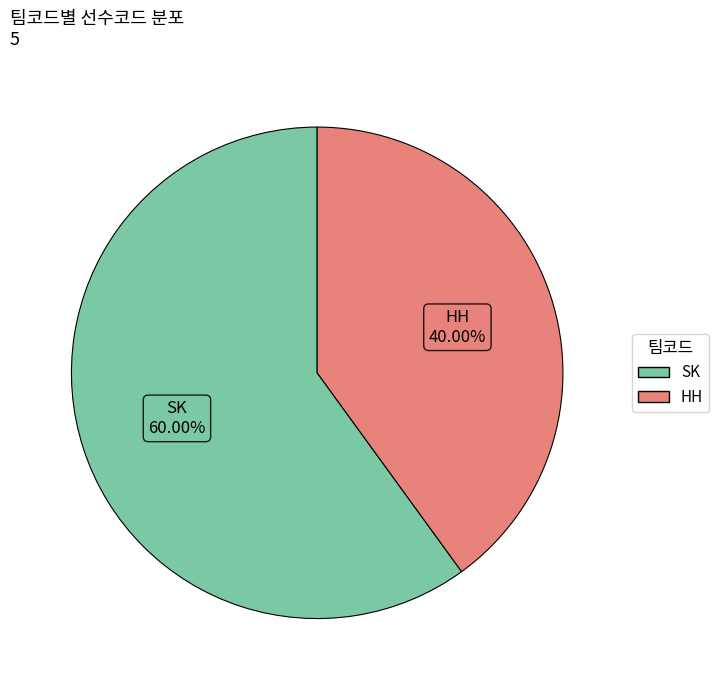

What percentage is the SK slice, to the nearest percent?

60%